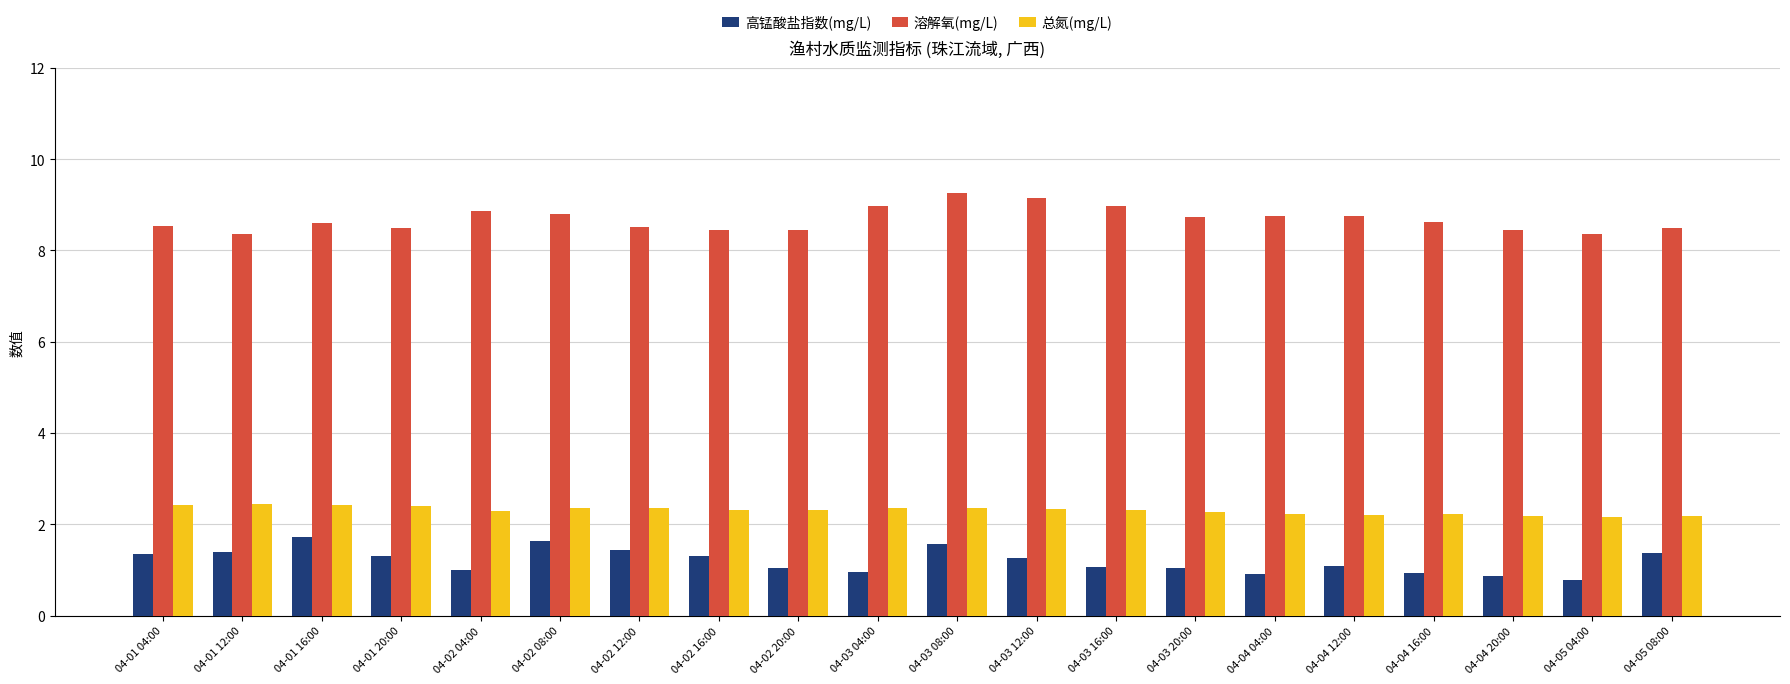

Rank the series by their maximum value, from highest to lowest.

溶解氧(mg/L), 总氮(mg/L), 高锰酸盐指数(mg/L)